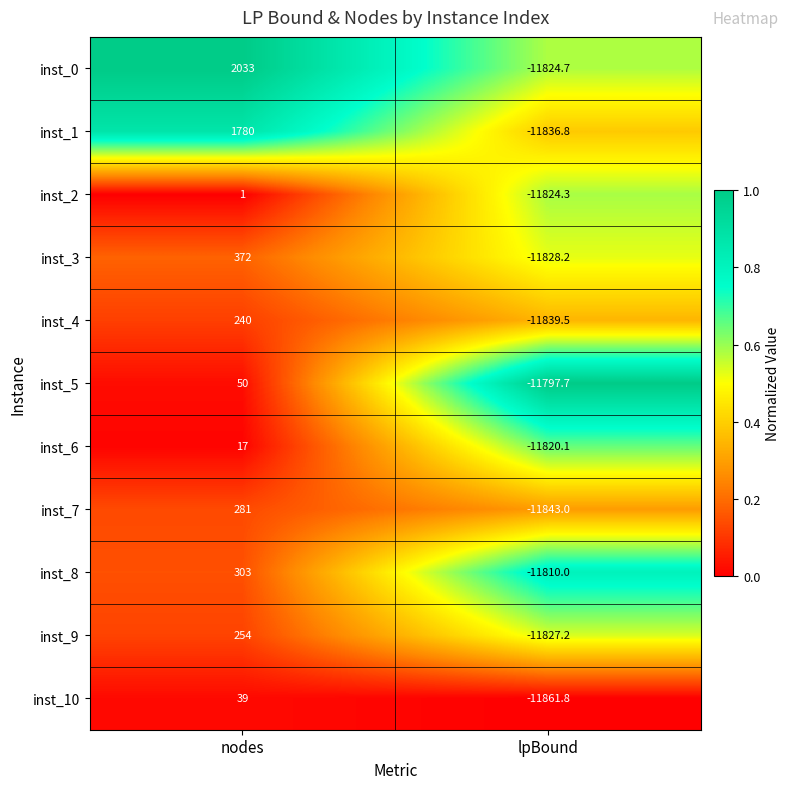

True or false: inst_6 has a value of -16099.1 at lpBound.

False